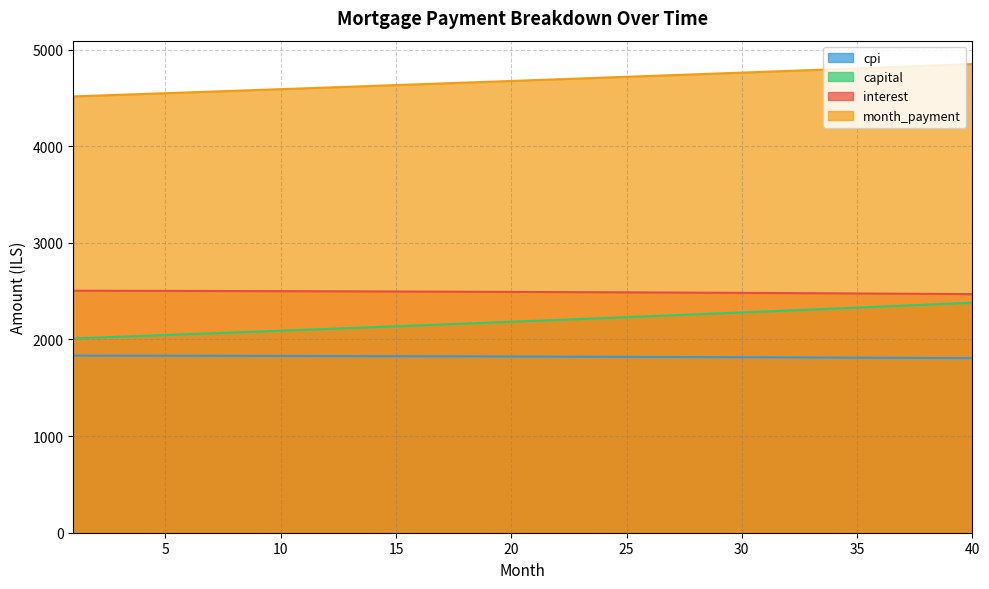

What is the greatest value displayed?

4849.6